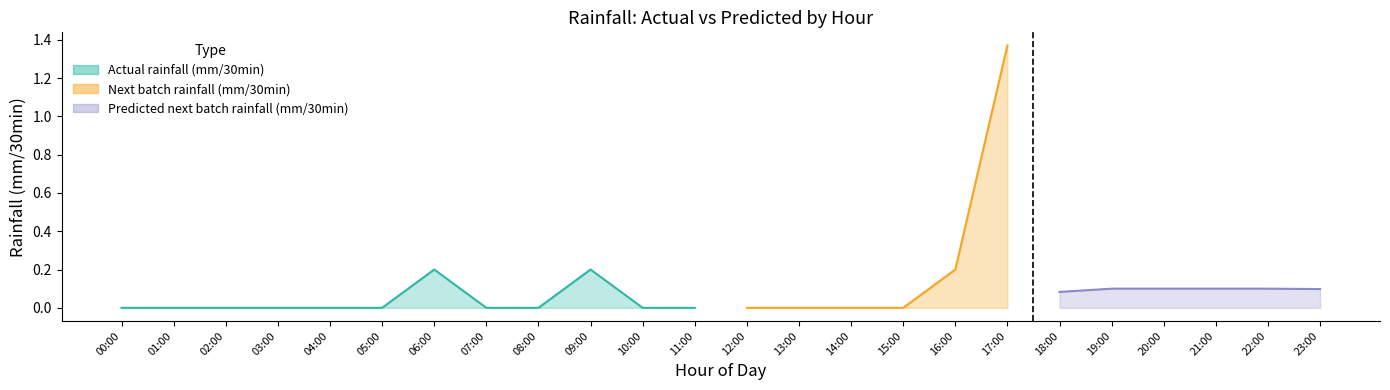

Is the value of Predicted next batch rainfall (mm/30min) at 0 greater than the value of Actual rainfall (mm/30min) at 5?

Yes